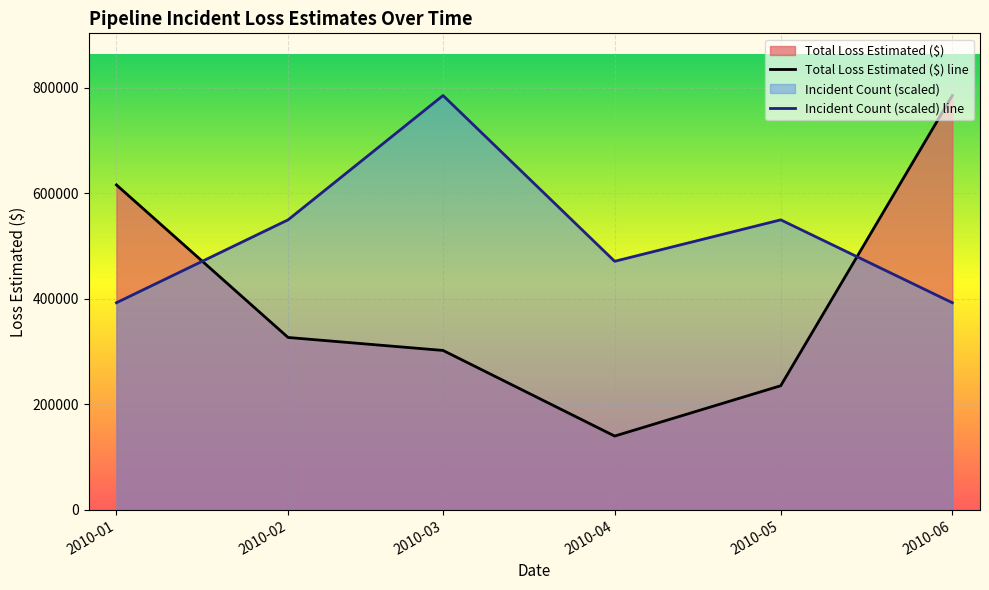

Where do Incident Count (scaled) line and Total Loss Estimated ($) line first cross each other?

2010-01 and 2010-02